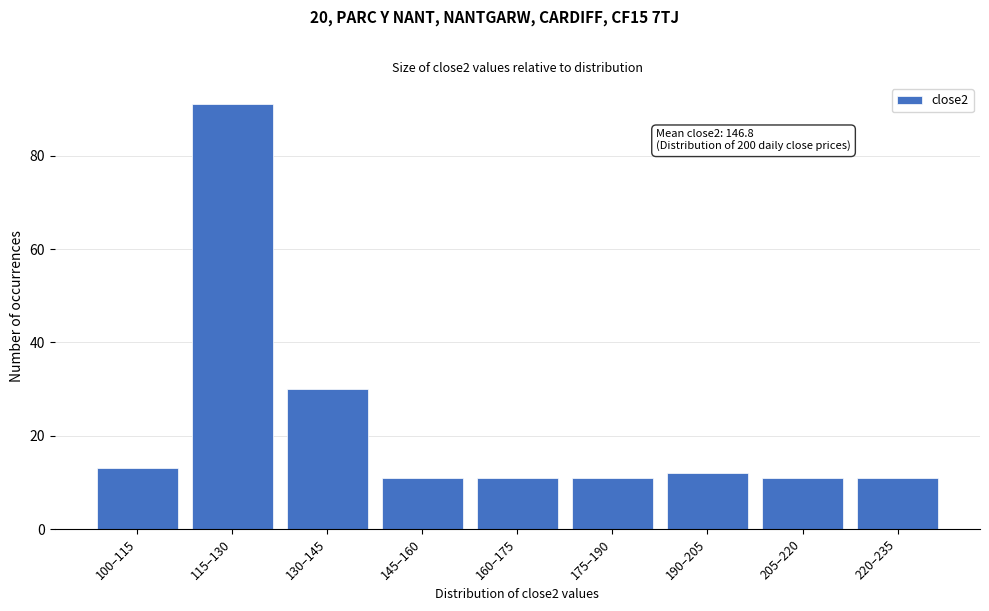

Reading right to left, extract all data points from this chart.

11	11	12	11	11	11	30	91	13